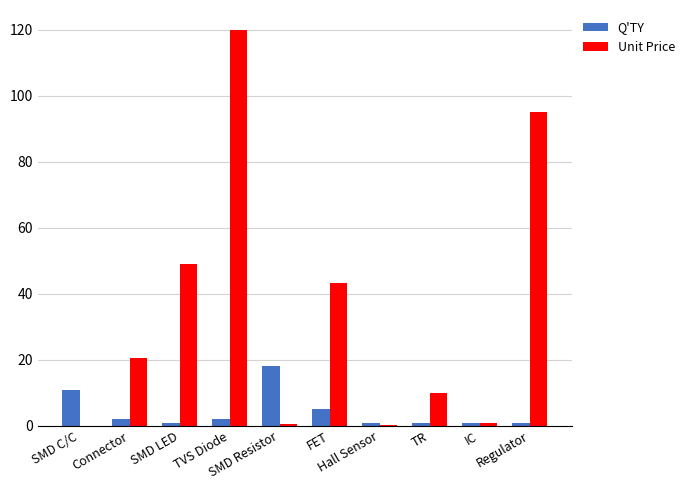

At which category is the sum across all series the highest?

TVS Diode